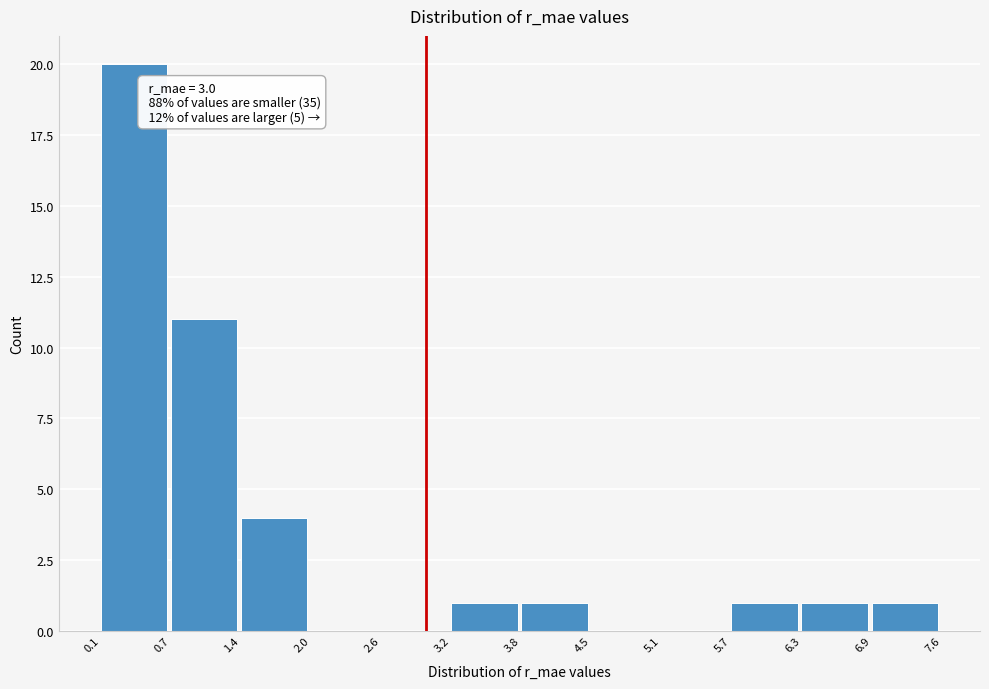

Which range on the x-axis has the tallest bar?

0.1 to 0.7